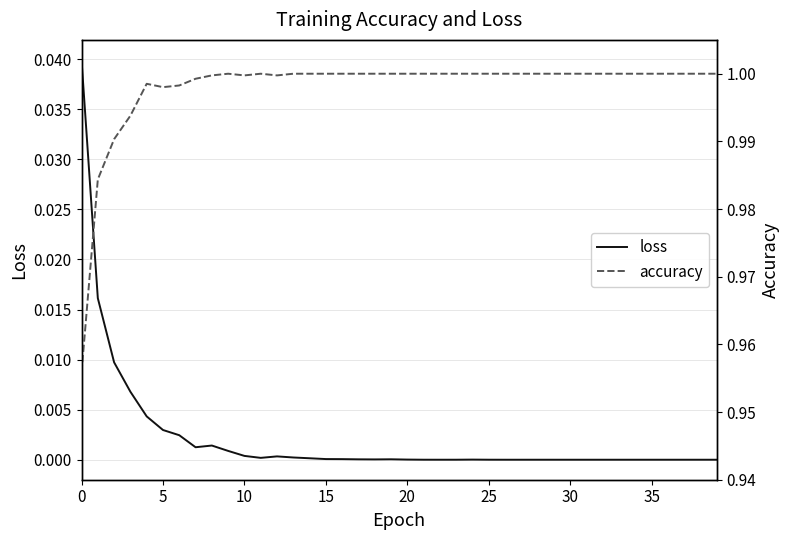

Reading left to right, list all the values displayed in this chart.

loss: 0.0	0.0	0.0	0.0	0.0	0.0	0.0	0.0	0.0	0.0	0.0	0.0	0.0	0.0	0.0	0.0	0.0	0.0	0.0	0.0	0.0	0.0	0.0	0.0	0.0	0.0	0.0	0.0	0.0	0.0	0.0	0.0	0.0	0.0	0.0	0.0	0.0	0.0	0.0	0.0
accuracy: 1.0	1.0	1.0	1.0	1.0	1.0	1.0	1.0	1.0	1.0	1.0	1.0	1.0	1.0	1.0	1.0	1.0	1.0	1.0	1.0	1.0	1.0	1.0	1.0	1.0	1.0	1.0	1.0	1.0	1.0	1.0	1.0	1.0	1.0	1.0	1.0	1.0	1.0	1.0	1.0